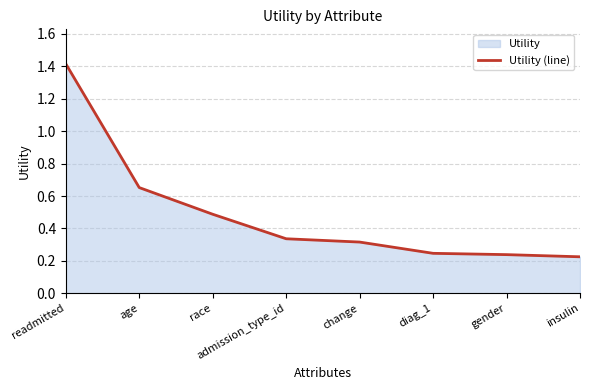

Reading left to right, transcribe all the data shown in this chart.

readmitted=1.4	age=0.7	race=0.5	admission_type_id=0.3	change=0.3	diag_1=0.2	gender=0.2	insulin=0.2